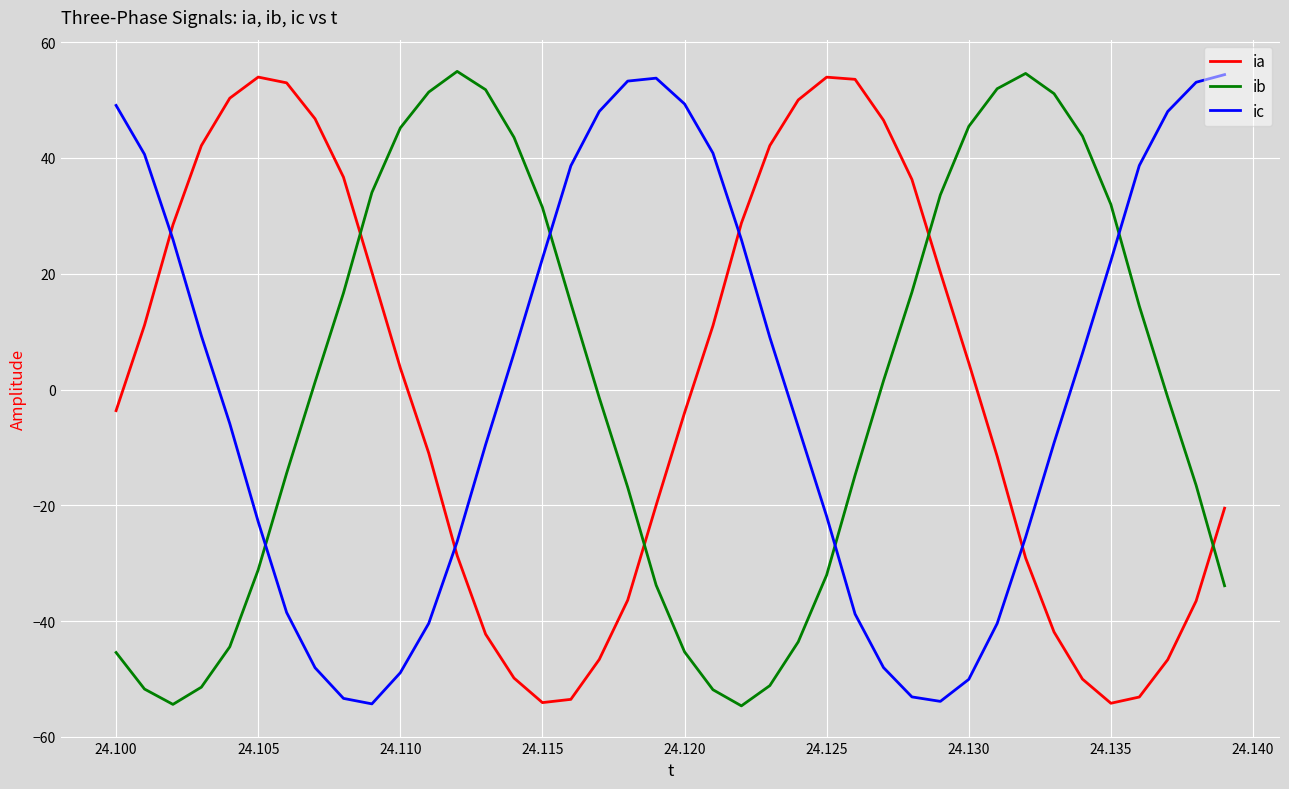

What is the smallest value displayed?

-54.6